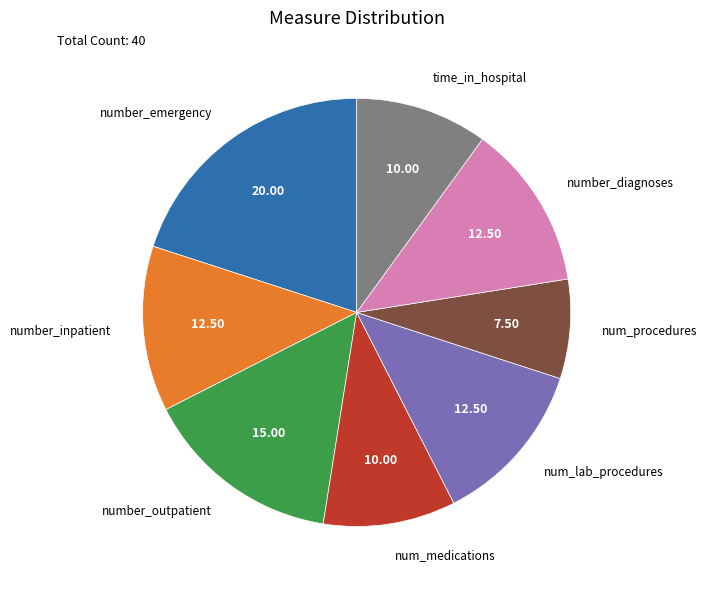

True or false: num_medications accounts for 23% of the total.

False